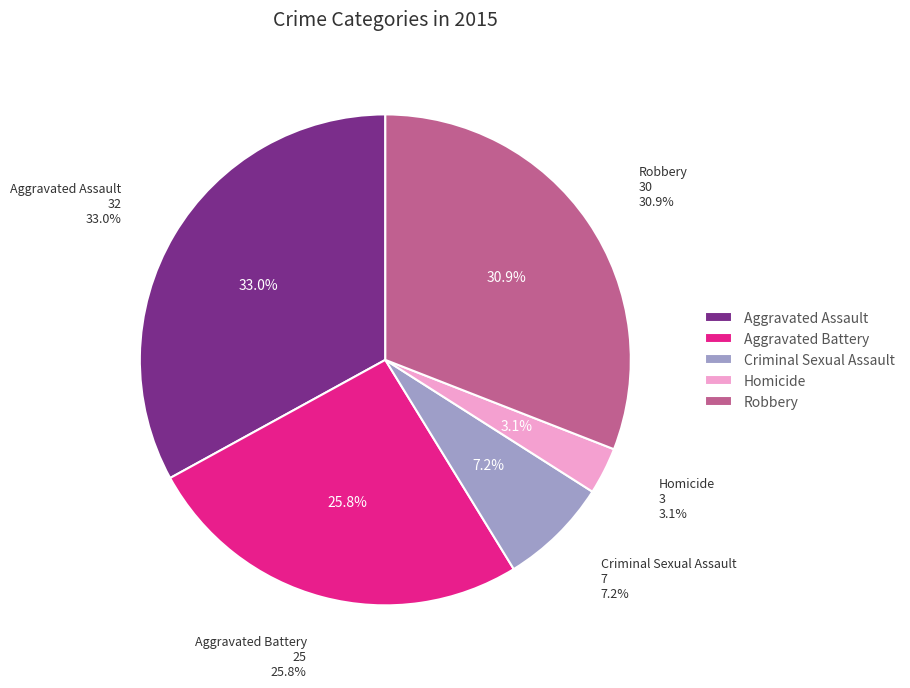

The Criminal Sexual Assault slice represents 18% of the pie. True or false?

False